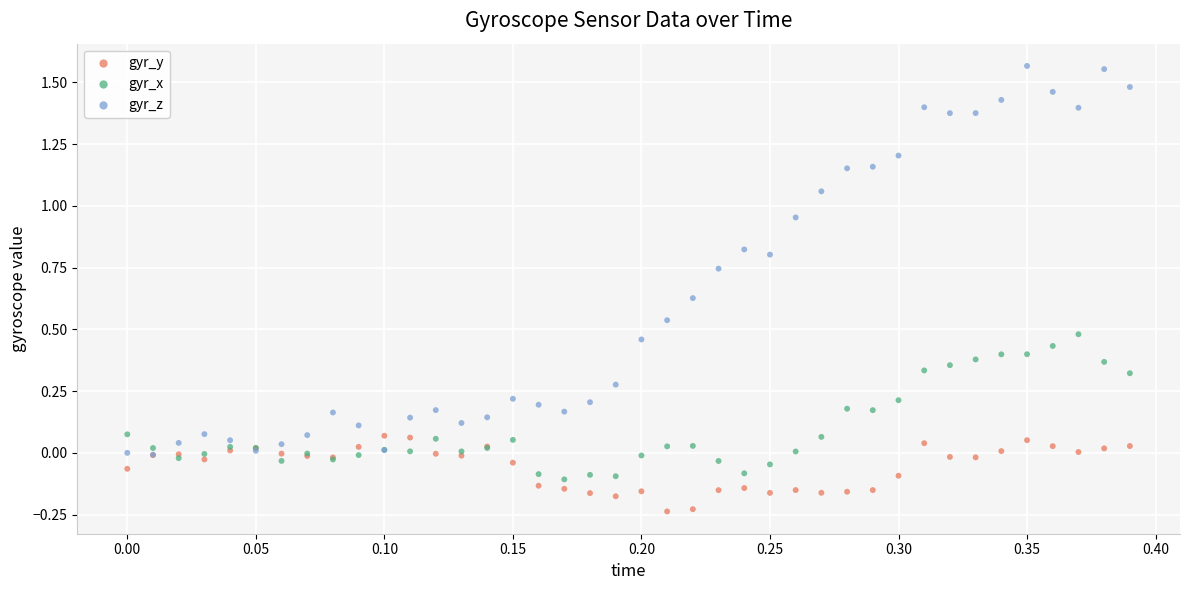

What are all the series names shown in the legend?

gyr_y, gyr_x, gyr_z